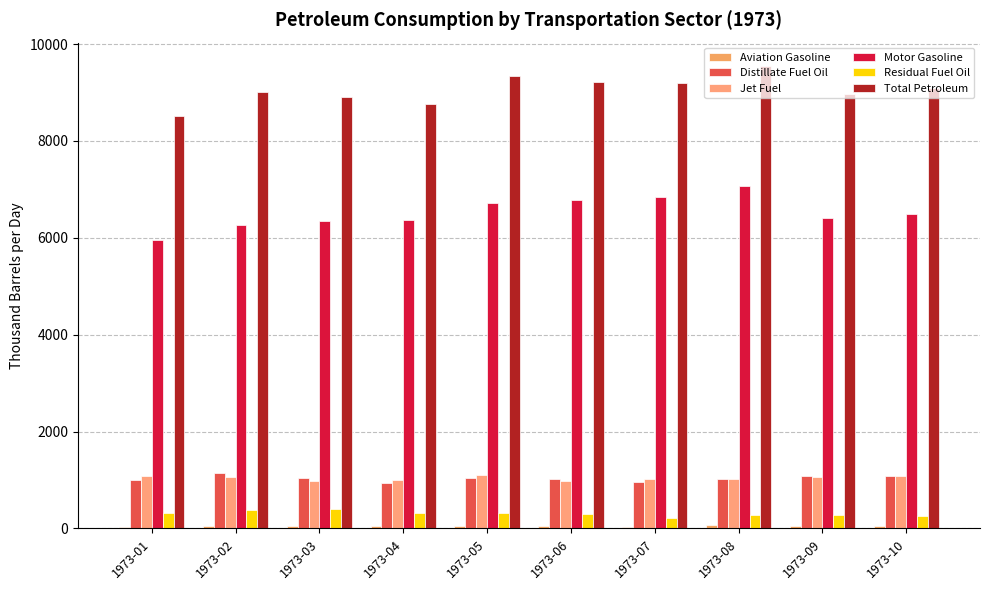

How many bars are there in total?

60